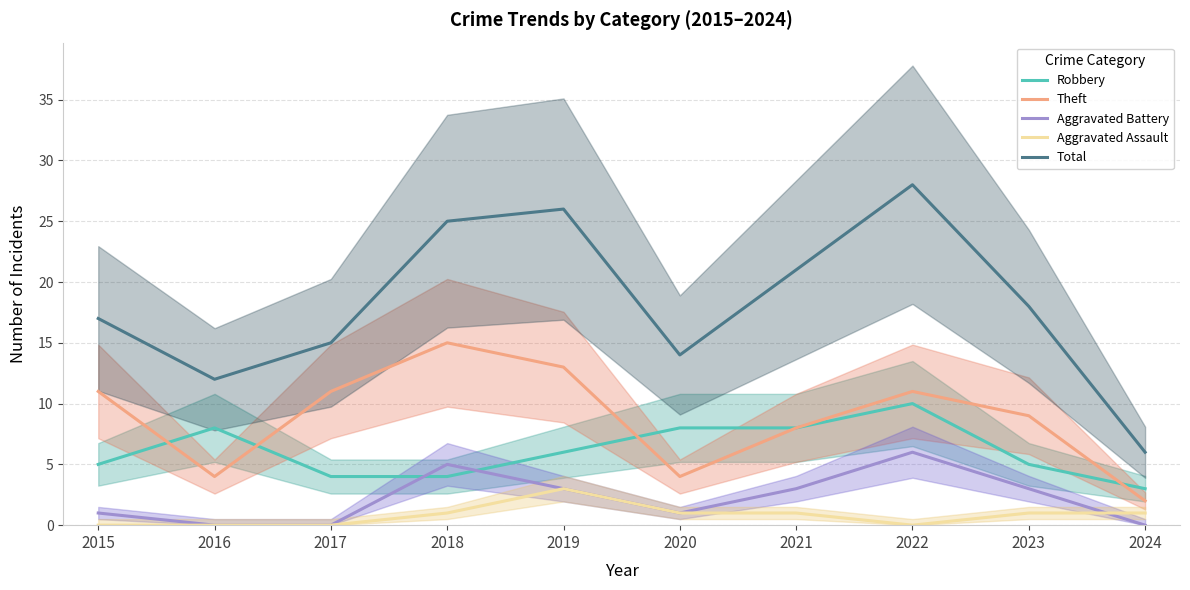

Reading left to right, extract all data points from this chart.

Robbery: 2015=5	2016=8	2017=4	2018=4	2019=6	2020=8	2021=8	2022=10	2023=5	2024=3
Theft: 2015=11	2016=4	2017=11	2018=15	2019=13	2020=4	2021=8	2022=11	2023=9	2024=2
Aggravated Battery: 2015=1	2016=0	2017=0	2018=5	2019=3	2020=1	2021=3	2022=6	2023=3	2024=0
Aggravated Assault: 2015=0	2016=0	2017=0	2018=1	2019=3	2020=1	2021=1	2022=0	2023=1	2024=1
Total: 2015=17	2016=12	2017=15	2018=25	2019=26	2020=14	2021=21	2022=28	2023=18	2024=6